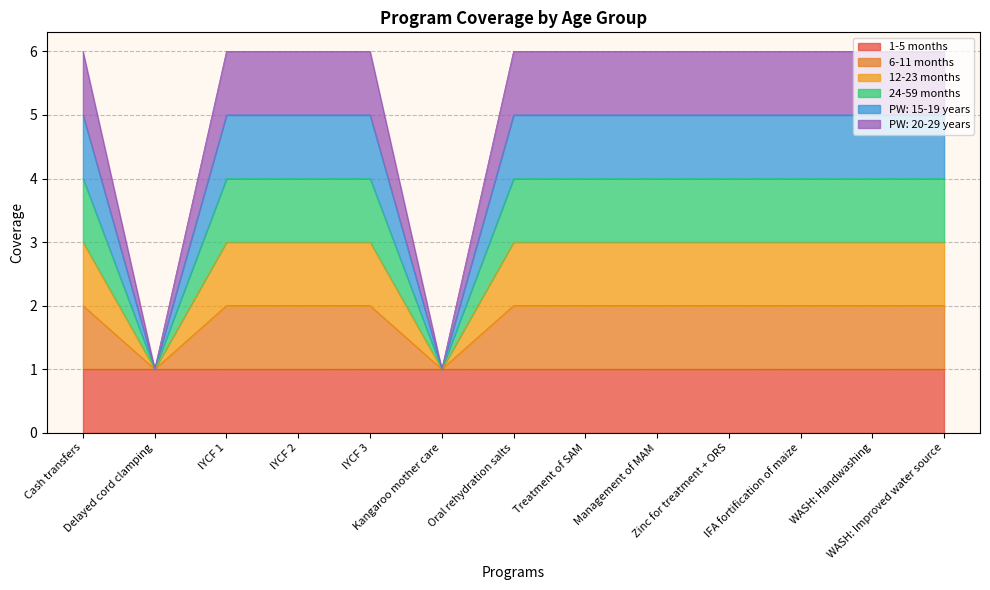

How many lines are shown in the chart?

6